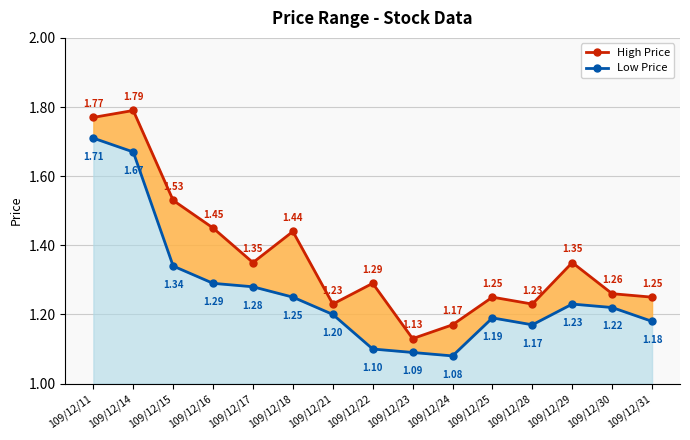

Which series has the largest range (max minus min)?

High Price